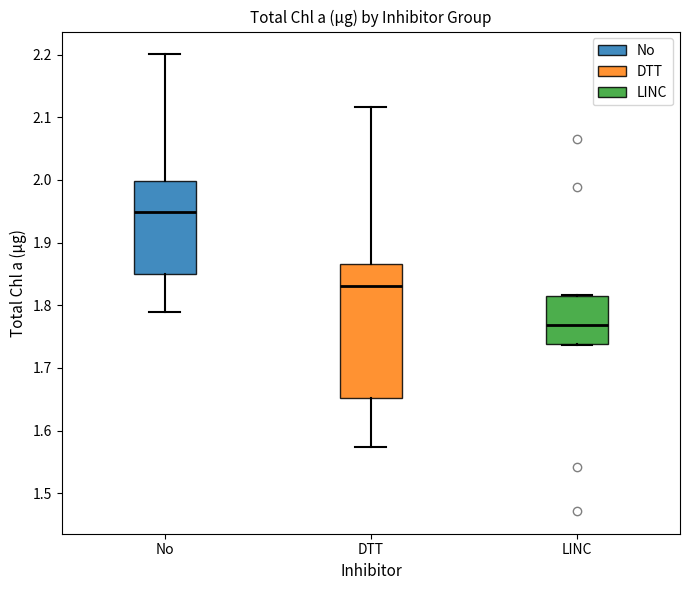

Comparing the boxes themselves (not the whiskers), which one is the tallest?

DTT